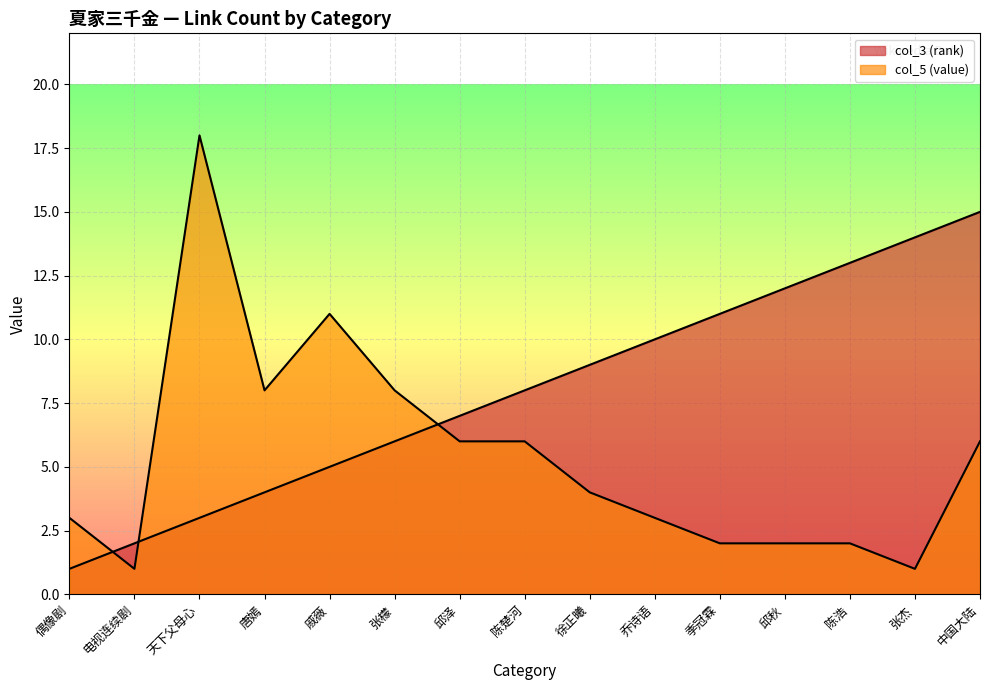

True or false: col_3 (rank) has more than 0 points higher than both neighbors.

False